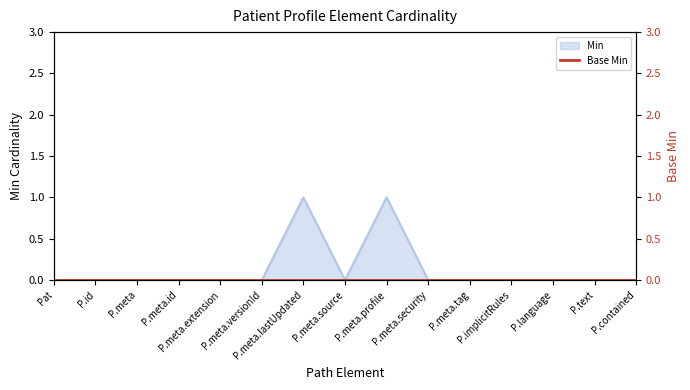

Where is the data nearest to the value 0?

Pat